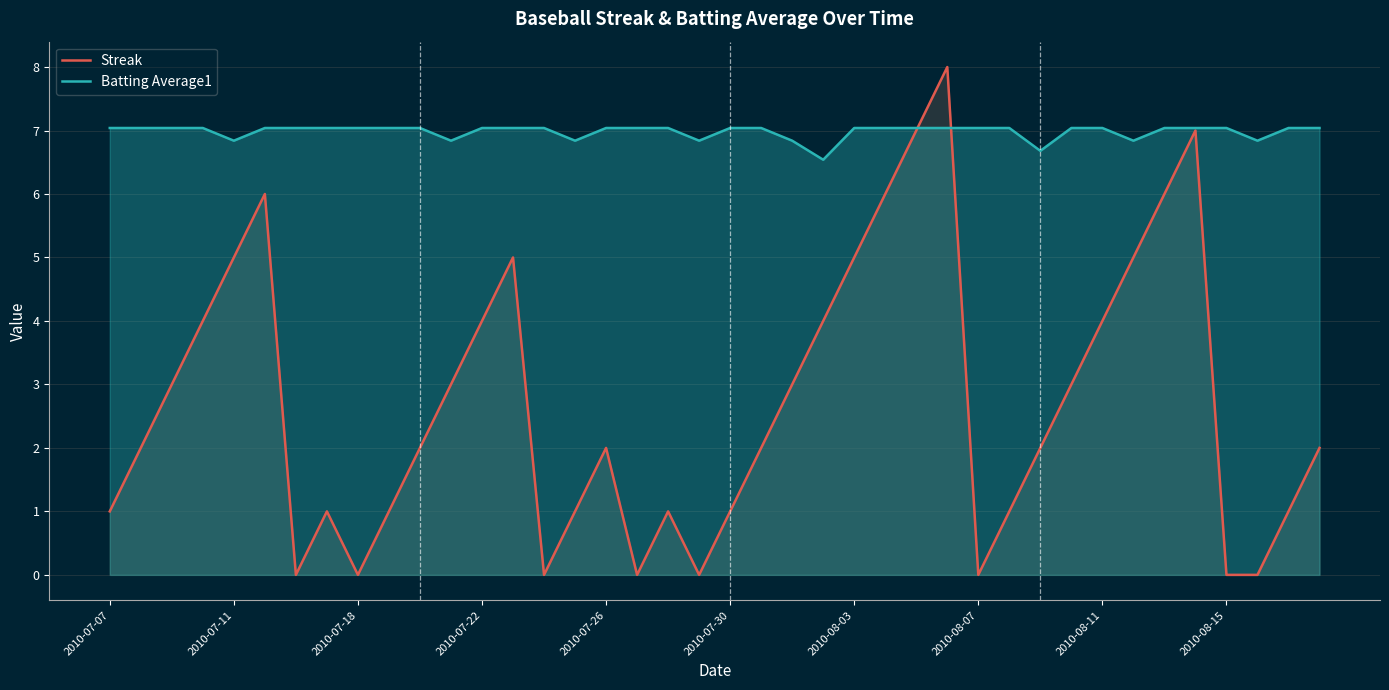

What are all the series names shown in the legend?

Streak, Batting Average1